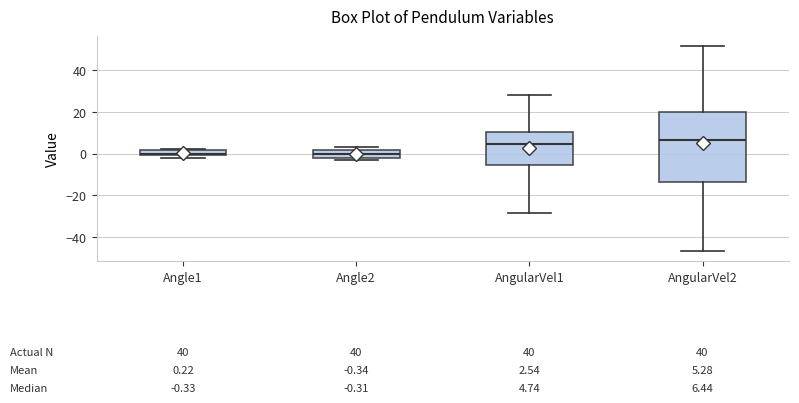

Comparing the boxes themselves (not the whiskers), which one is the tallest?

AngularVel2